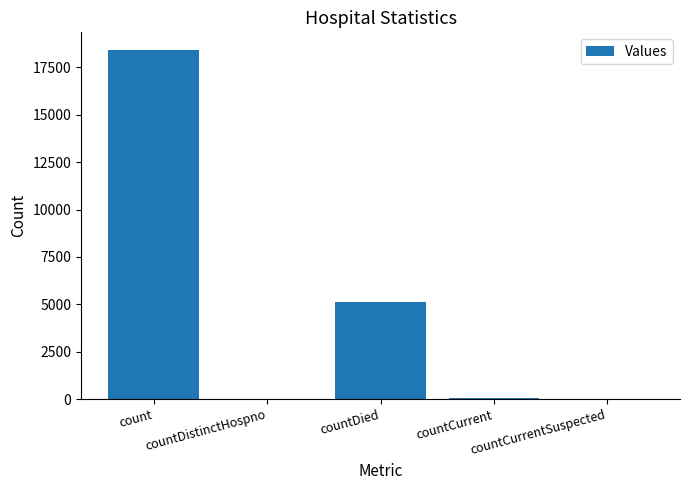

What is the greatest value displayed?

18432